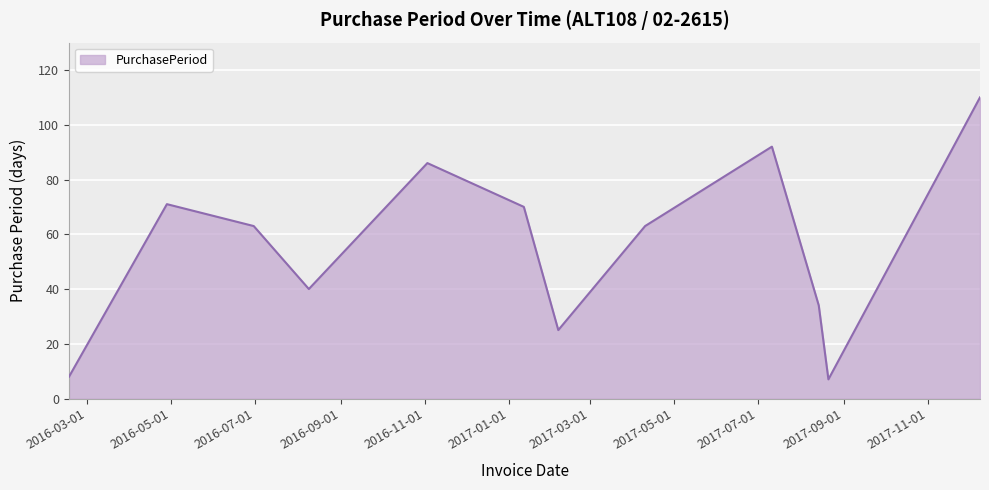

What is the greatest value displayed?

110